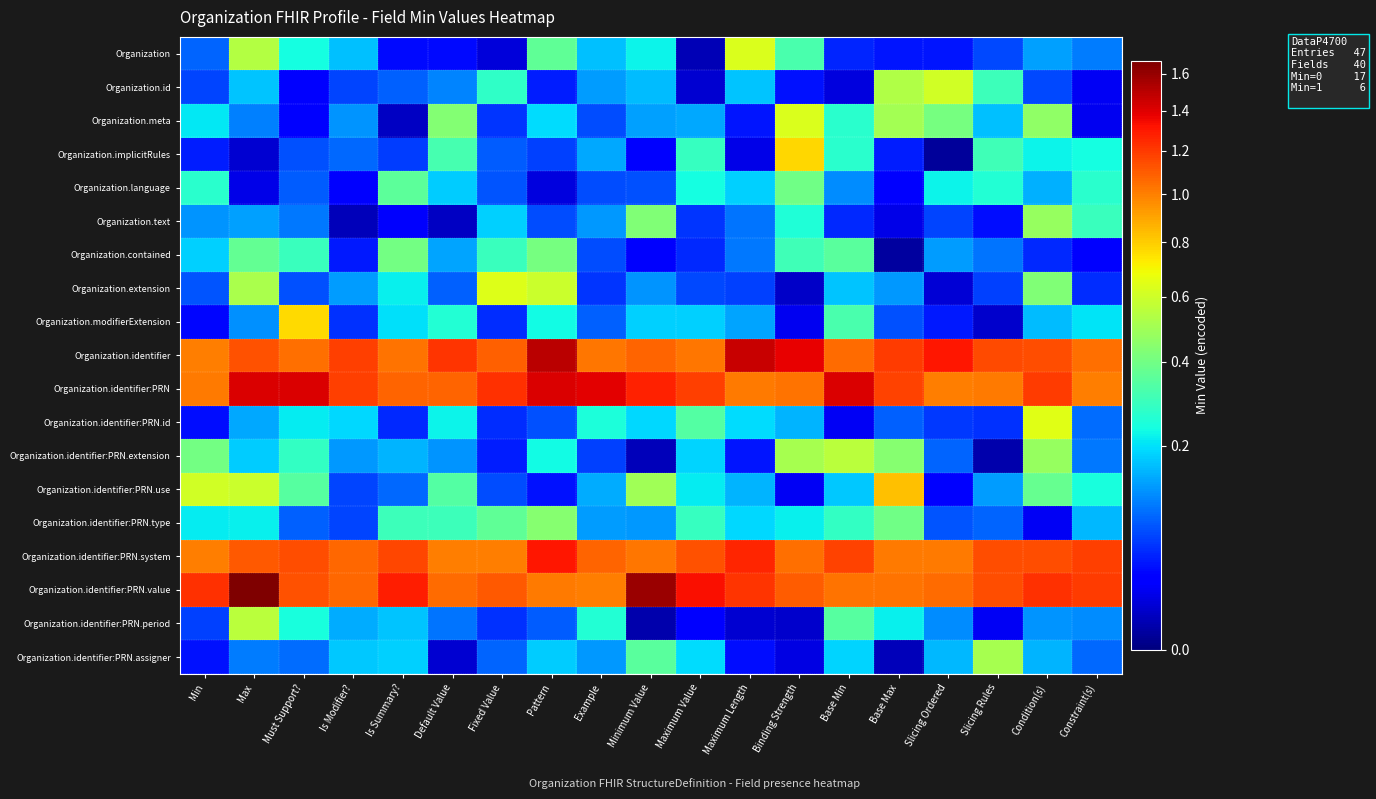

Rank the series by their maximum value, from highest to lowest.

Organization.identifier:PRN.value, Organization.identifier, Organization.identifier:PRN, Organization.identifier:PRN.system, Organization.identifier:PRN.use, Organization.implicitRules, Organization.modifierExtension, Organization.identifier:PRN.id, Organization.extension, Organization, Organization.meta, Organization.id, Organization.identifier:PRN.period, Organization.identifier:PRN.extension, Organization.identifier:PRN.assigner, Organization.text, Organization.identifier:PRN.type, Organization.contained, Organization.language